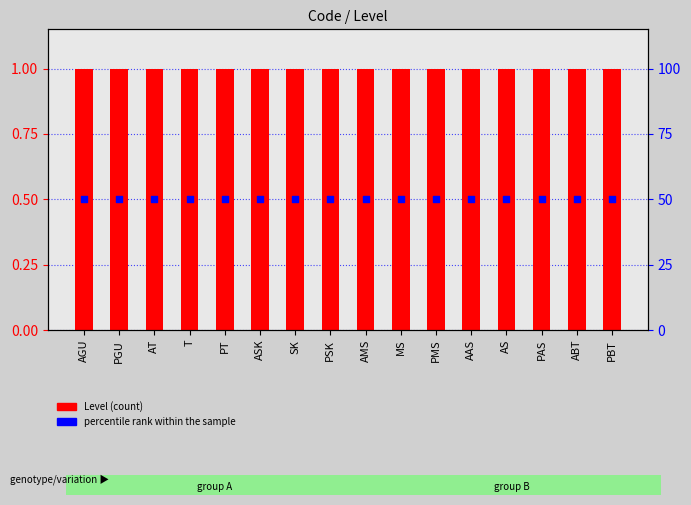

Is the value of percentile rank within the sample at AAS greater than the value of Level (count) at PGU?

Yes